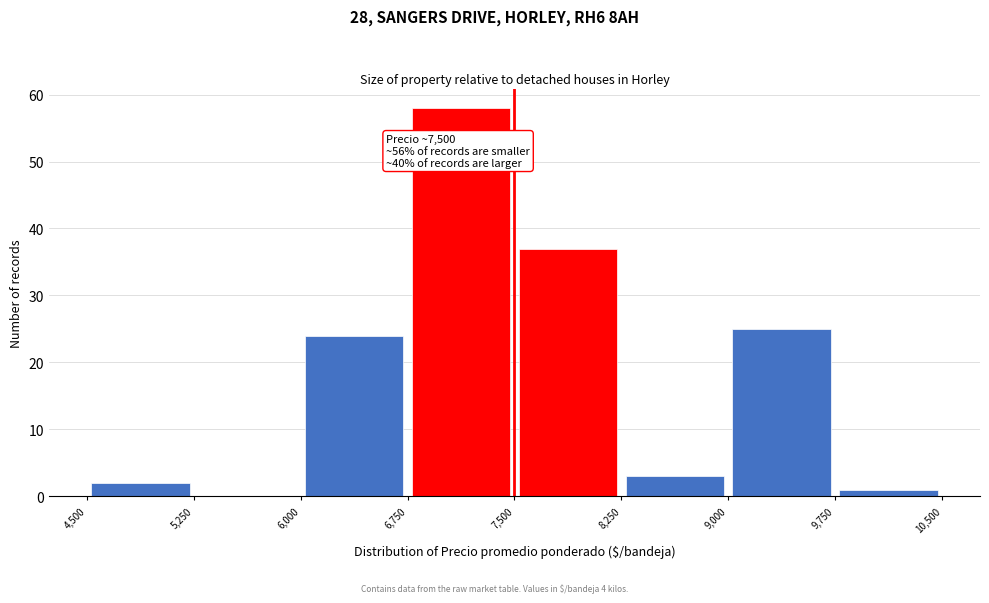

Over which range of the x-axis is the bar tallest?

6,750 to 7,500